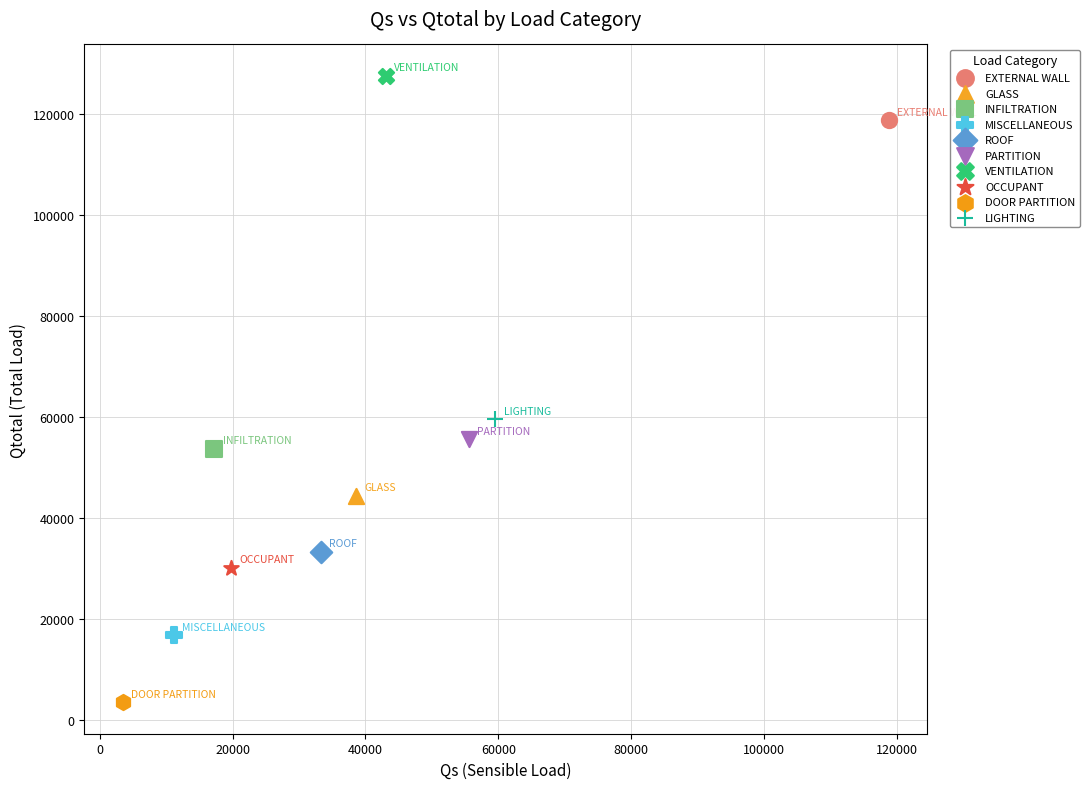

Which series reaches the maximum Y coordinate?

VENTILATION